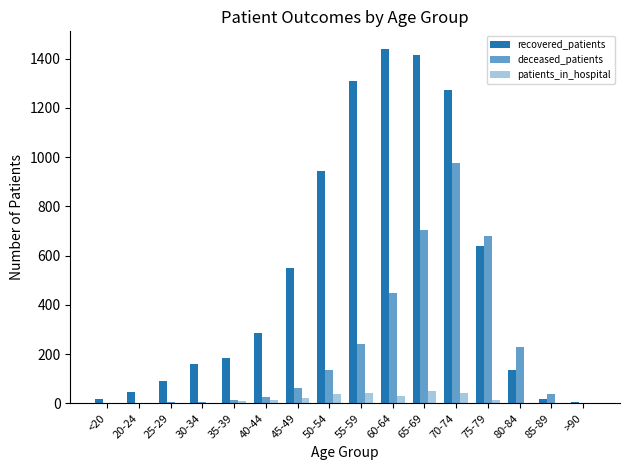

Count the number of data series in this chart.

3